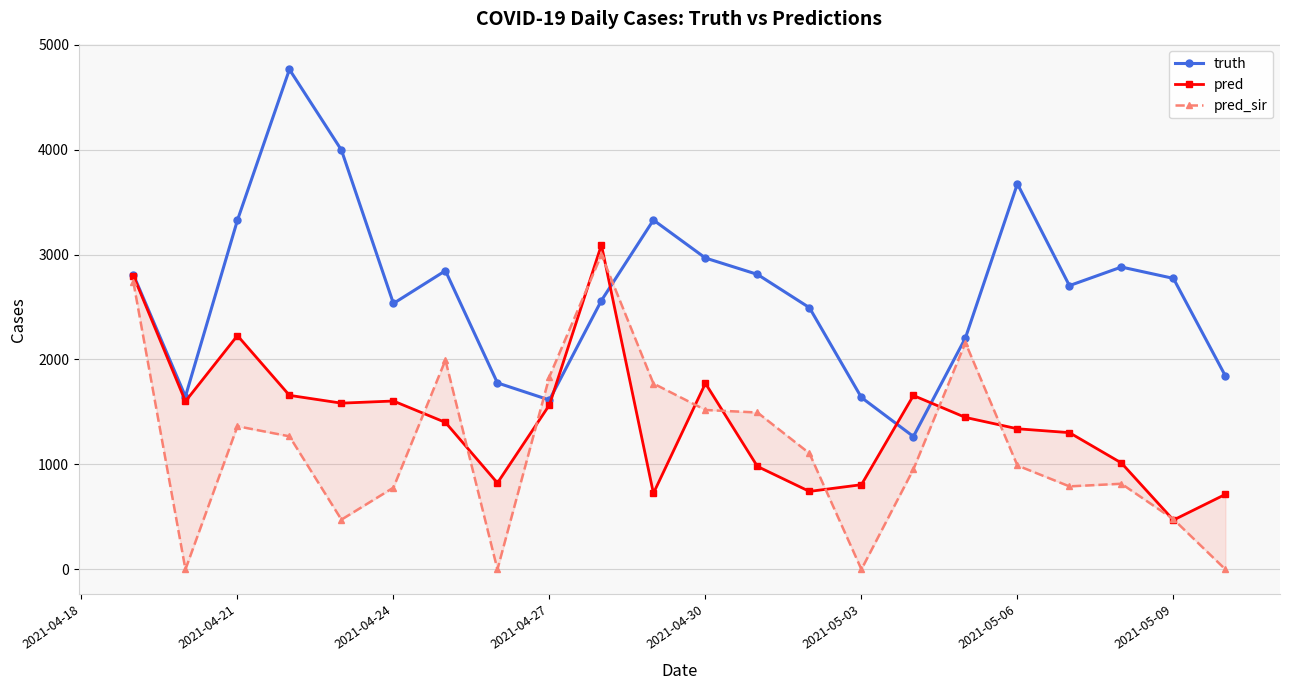

How many lines are shown in the chart?

3